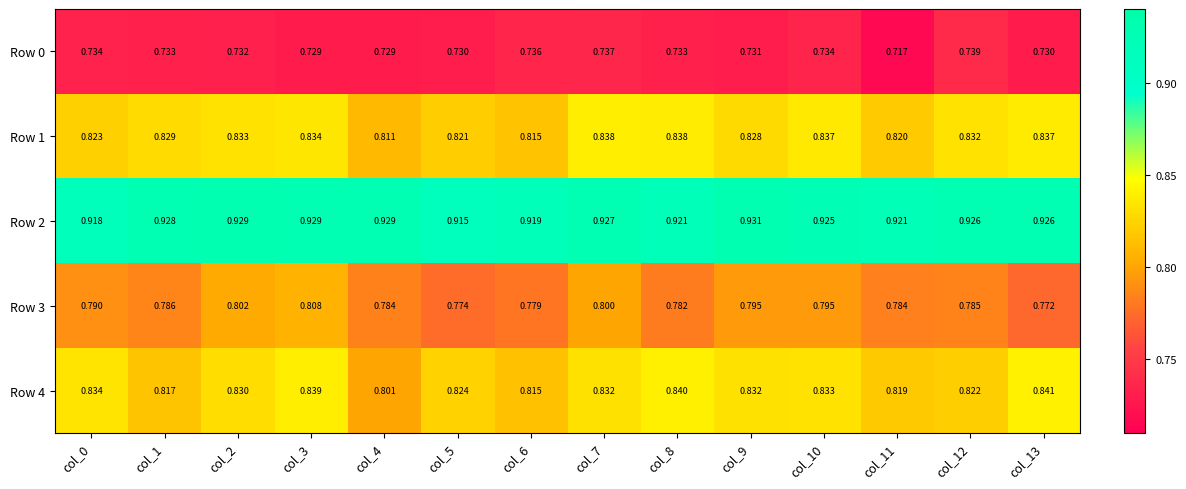

Is the value of Row 0 at col_12 greater than the value of Row 3 at col_9?

No